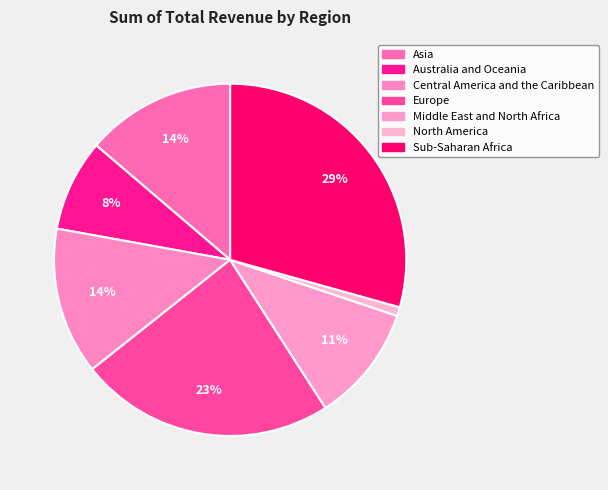

How many slices are in this pie chart?

7